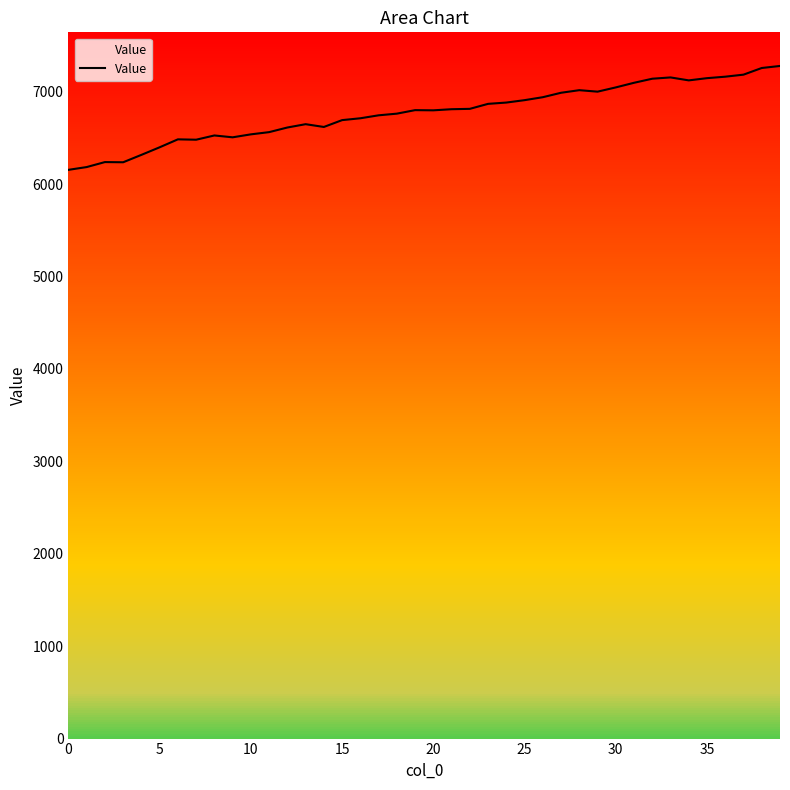

What is the difference between the maximum and minimum values?

1124